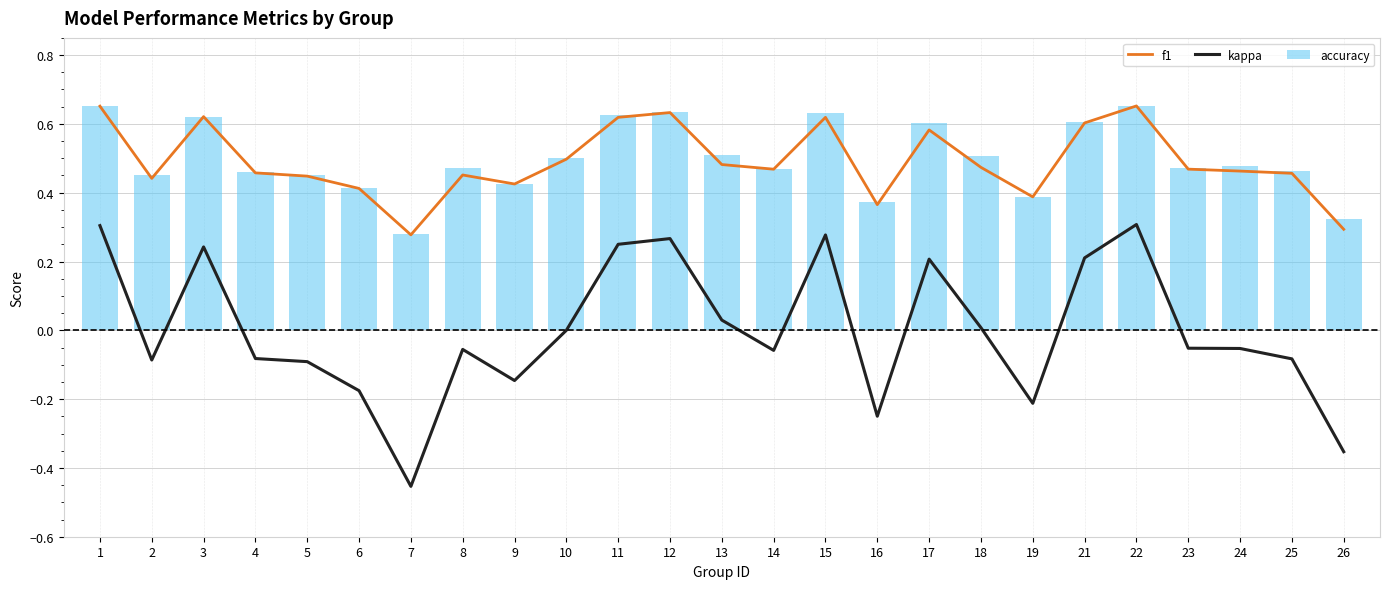

Is it true that accuracy equals 0.7 at 22?

True